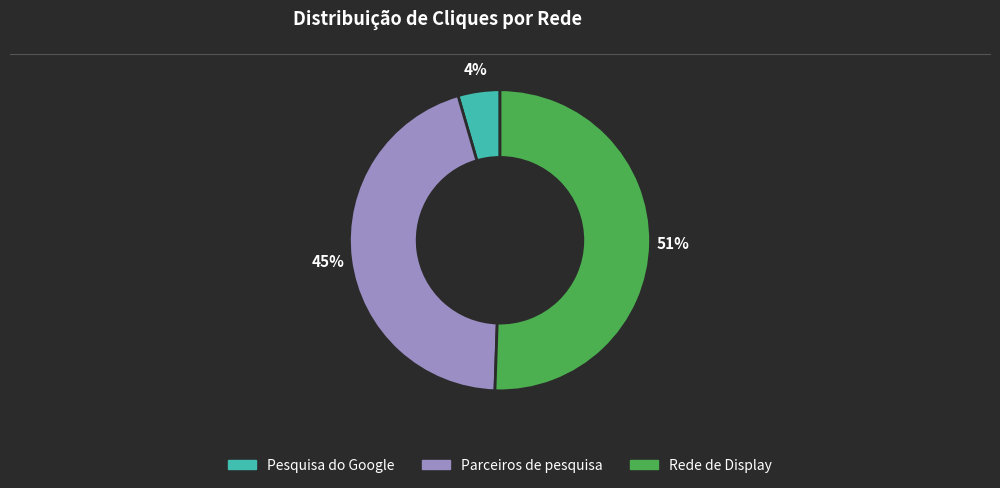

Combined, do Parceiros de pesquisa and Rede de Display account for over 50%?

Yes